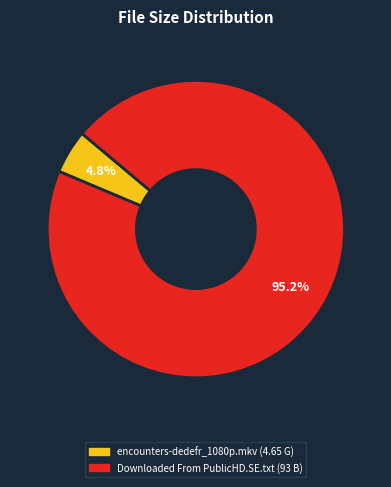

The Downloaded From PublicHD.SE.txt slice represents 95% of the pie. True or false?

True